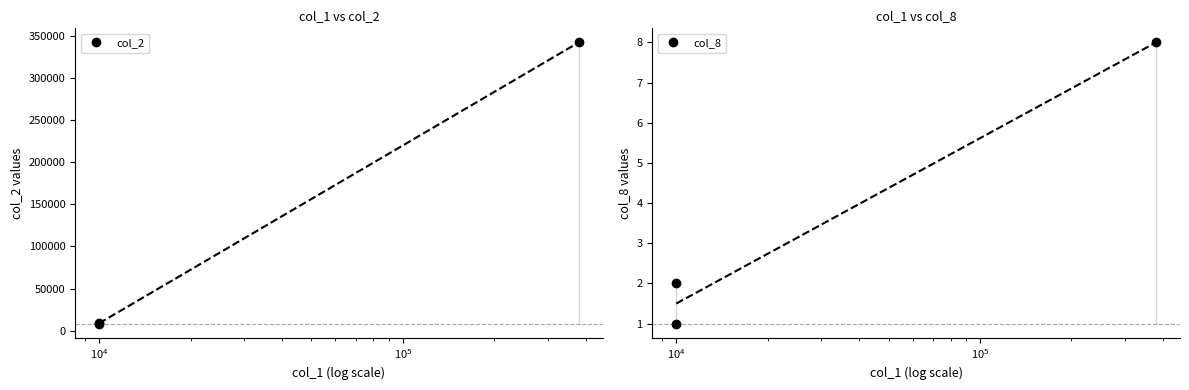

Is this an area chart (filled region under the line)?

No